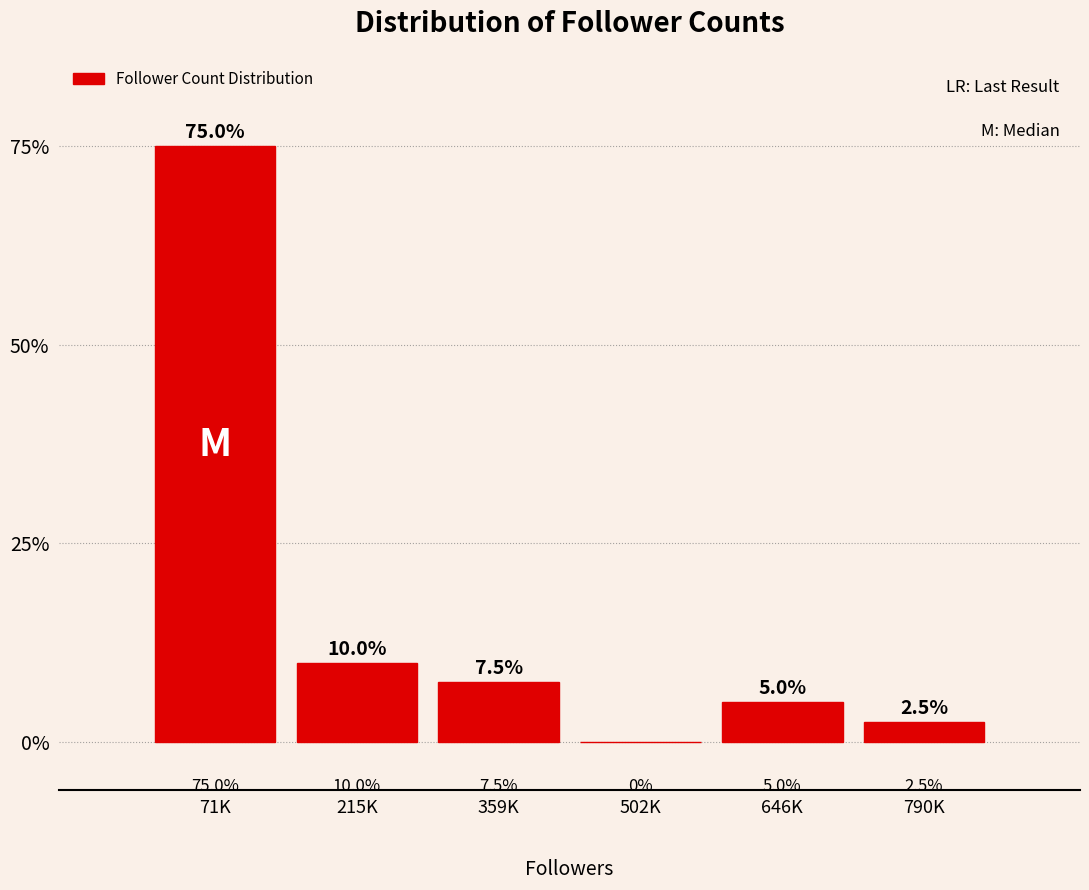

Reading right to left, what are all the values shown in this chart?

790K=2.5	646K=5.0	502K=0.0	359K=7.5	215K=10.0	71K=75.0